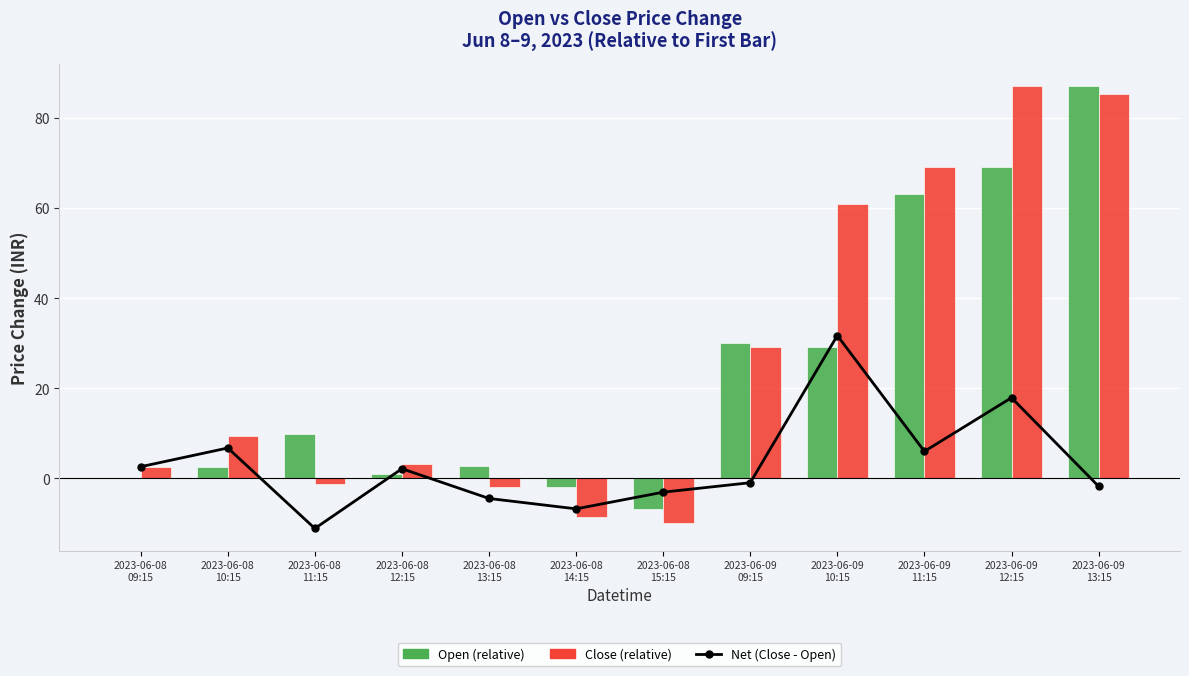

Reading left to right, transcribe all the data shown in this chart.

Net (Close - Open): 2.6	6.8	-11.1	2.1	-4.4	-6.8	-3.1	-0.9	31.7	6.0	17.9	-1.8
Open (relative): 0.0	2.6	9.9	0.9	2.6	-1.9	-6.8	30.1	29.2	63.1	69.1	87.1
Close (relative): 2.6	9.3	-1.2	3.1	-1.8	-8.6	-9.9	29.2	60.9	69.1	87.1	85.3